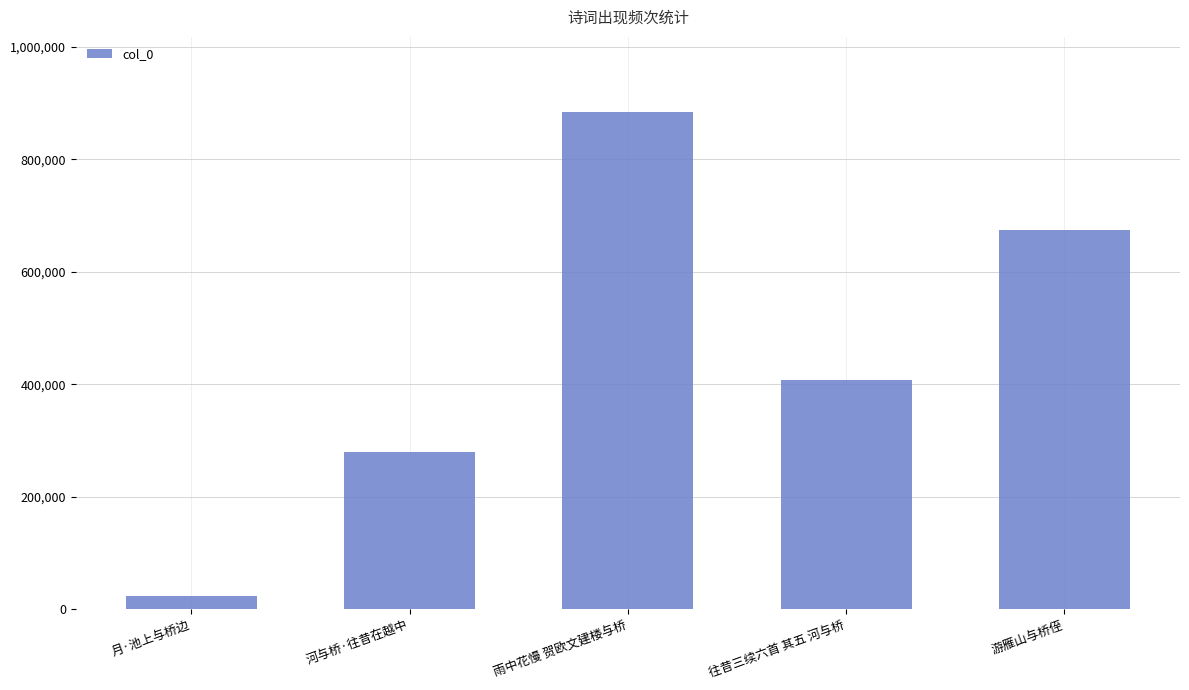

What is the minimum value shown in the chart?

23894